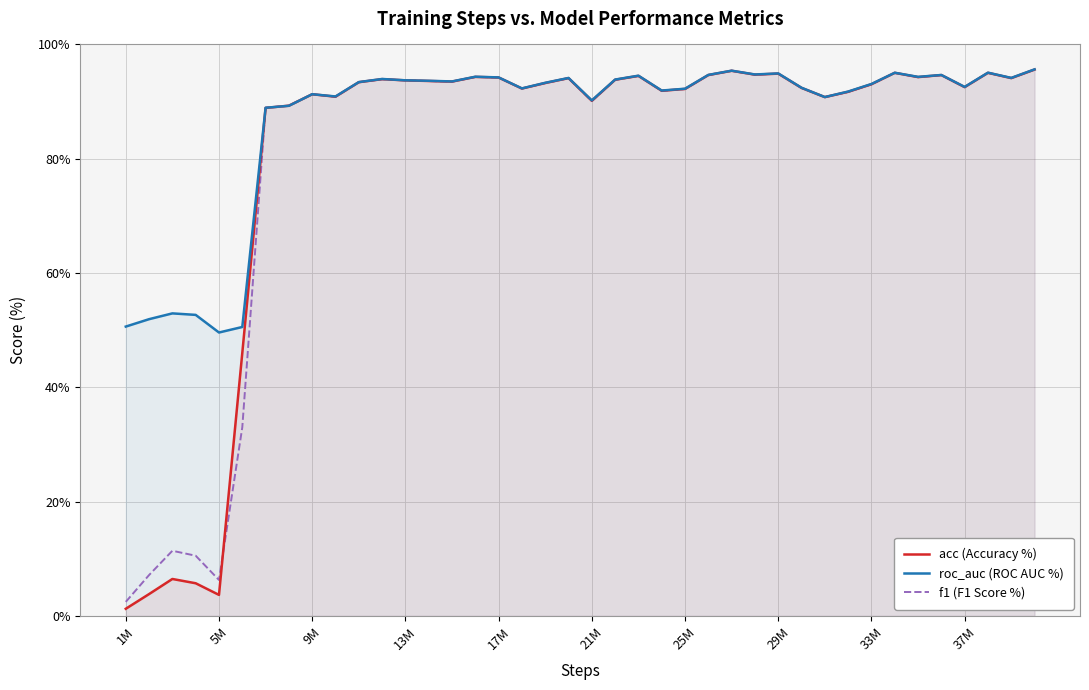

Which series has the largest range (max minus min)?

acc (Accuracy %)